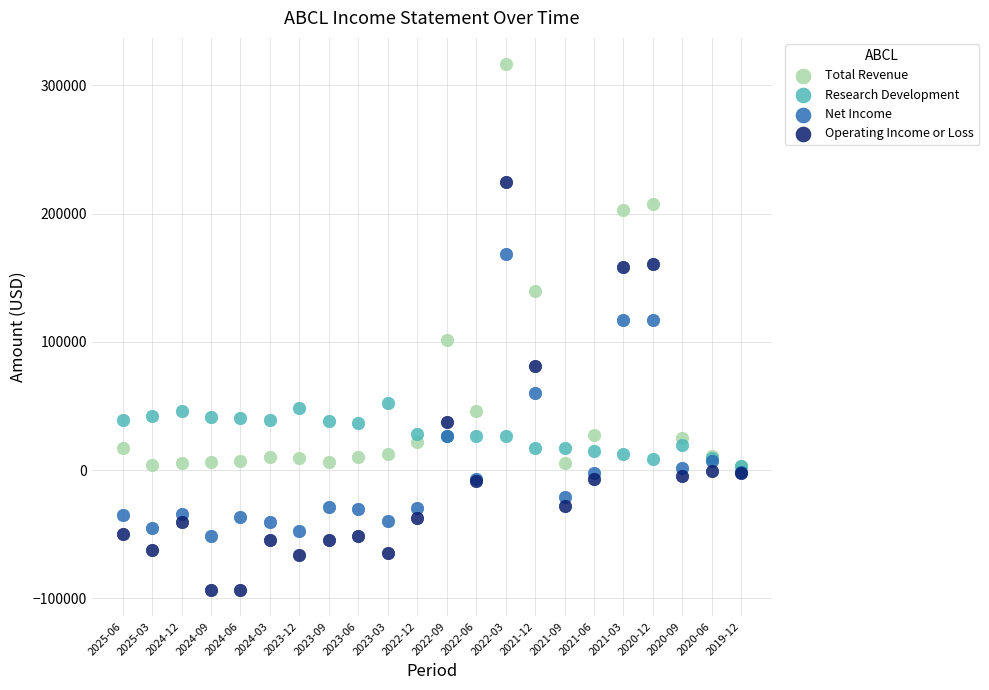

Which series contains the lowest Y value?

Operating Income or Loss